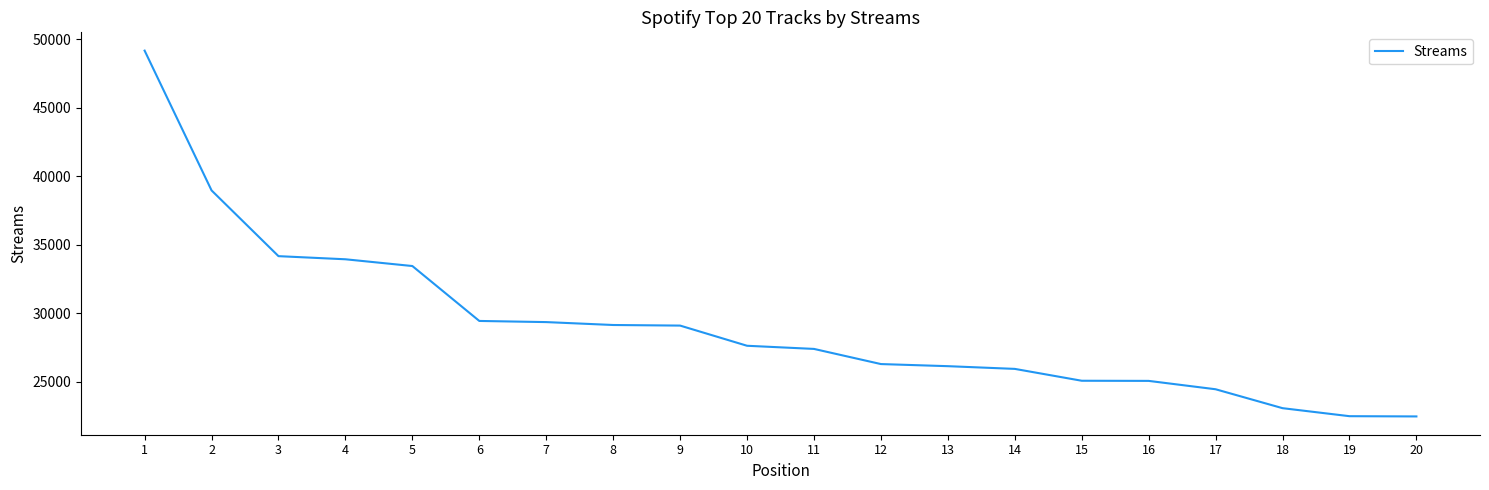

What is the minimum value shown in the chart?

22472